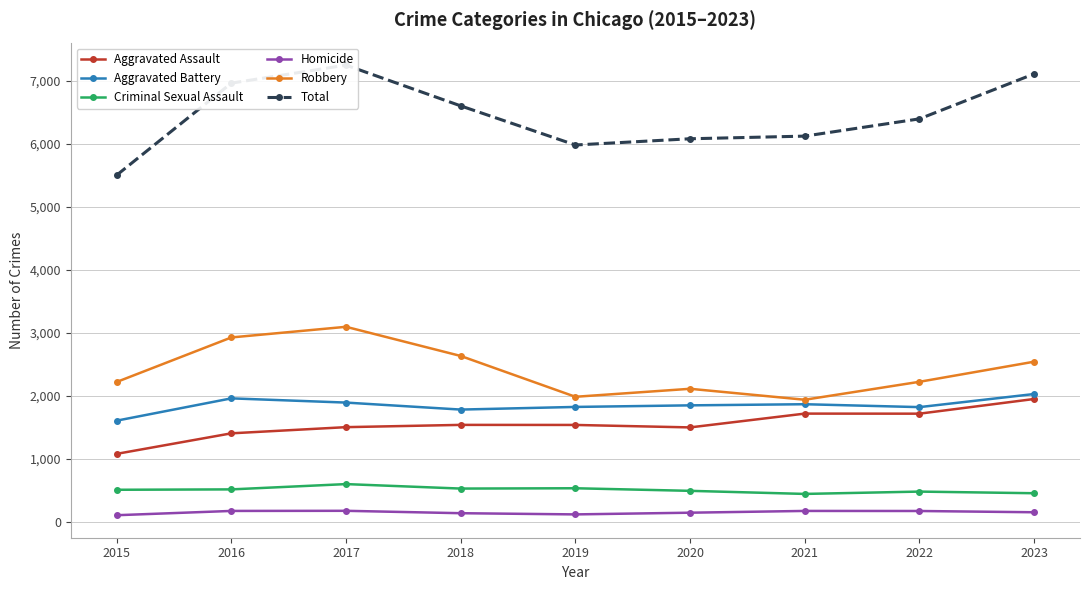

How many data points in Aggravated Battery are above 1845?

4